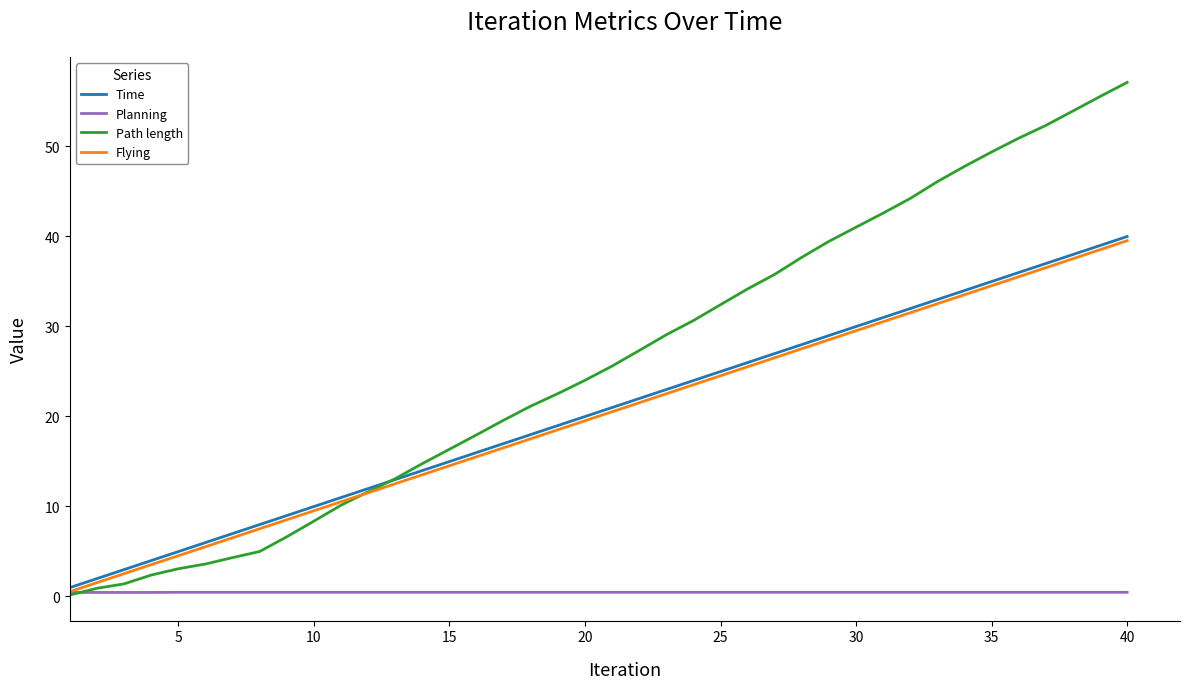

Which series has the largest range (max minus min)?

Path length